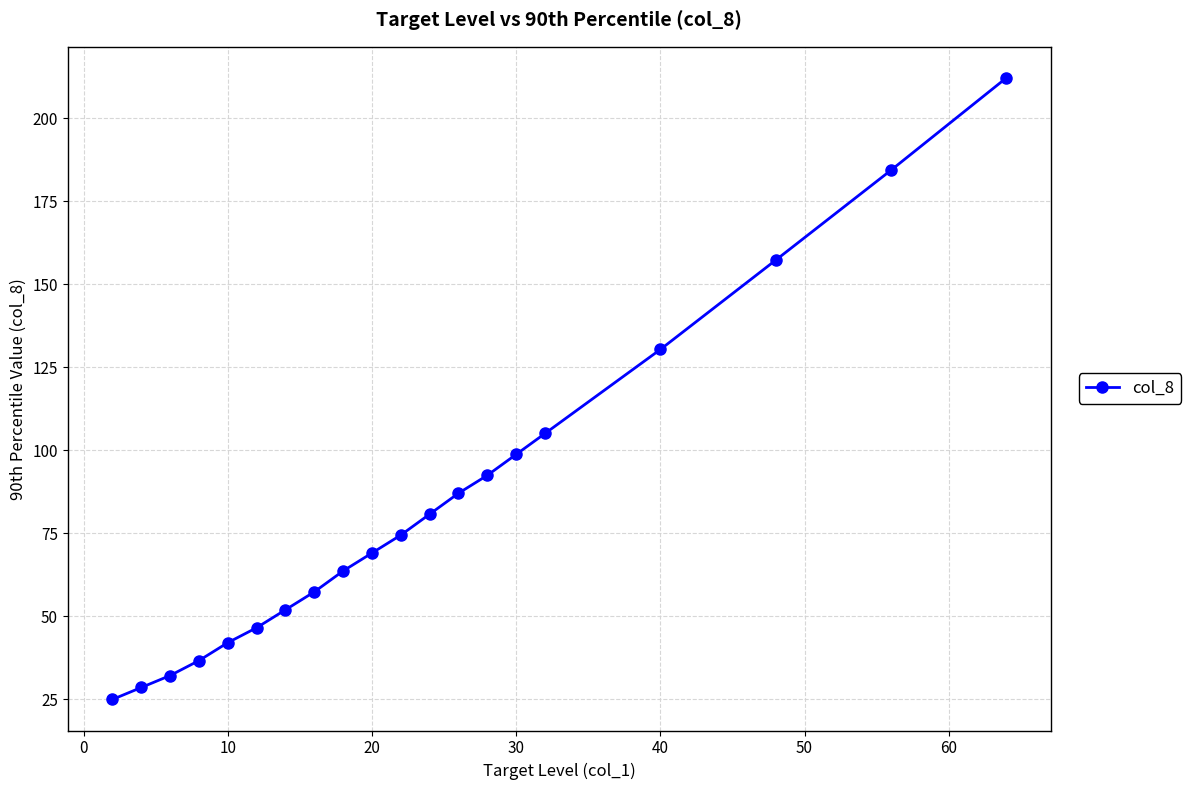

What is the sum of all values?

1674.5